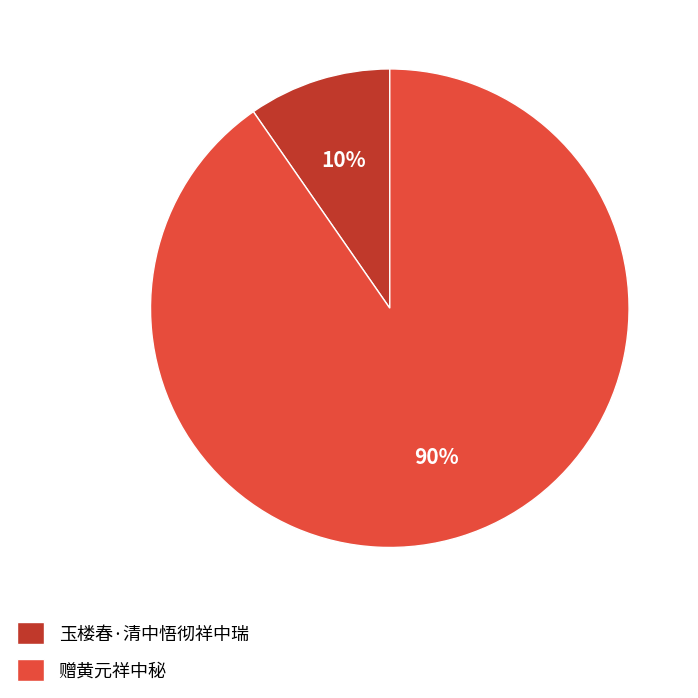

Count the number of slices in the pie.

2